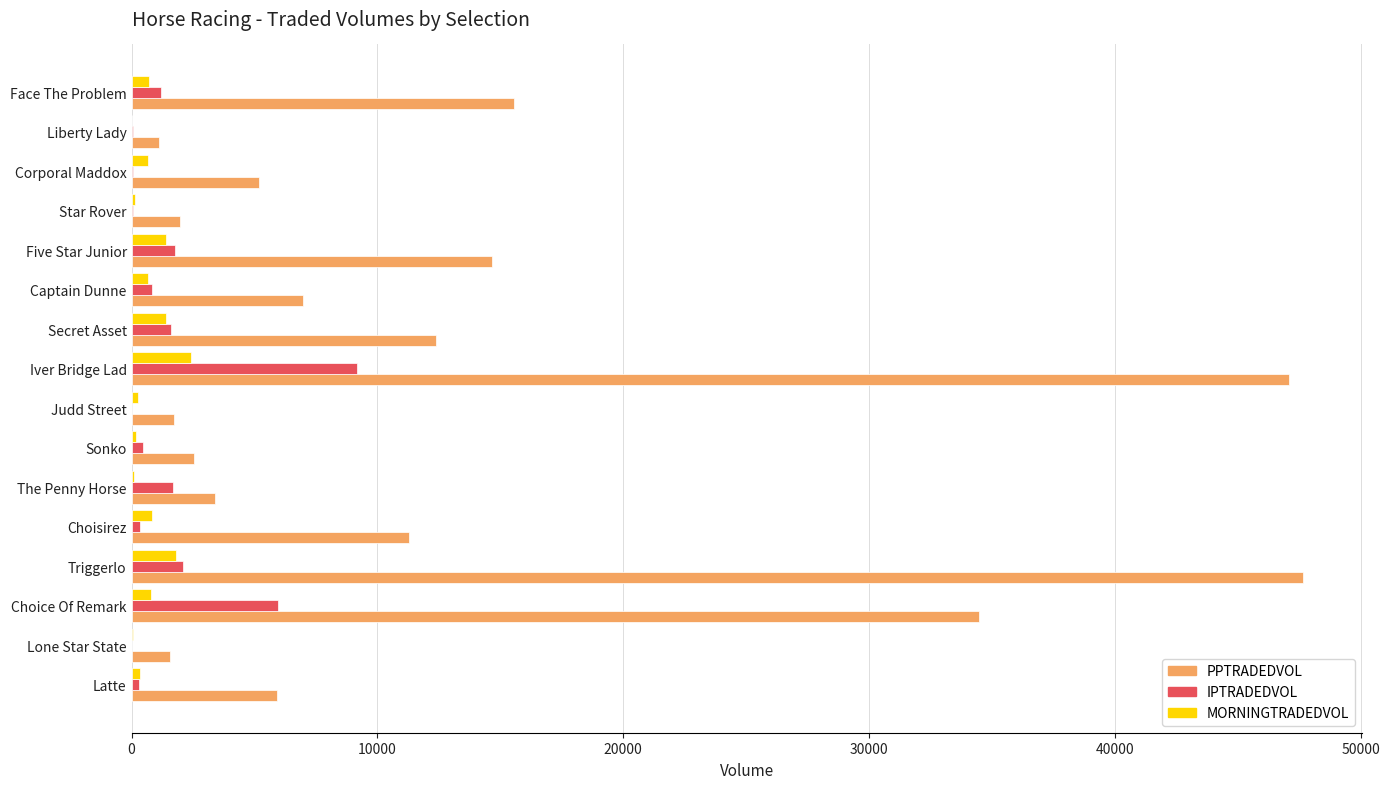

True or false: PPTRADEDVOL has a value of 11276.4 at Choisirez.

True